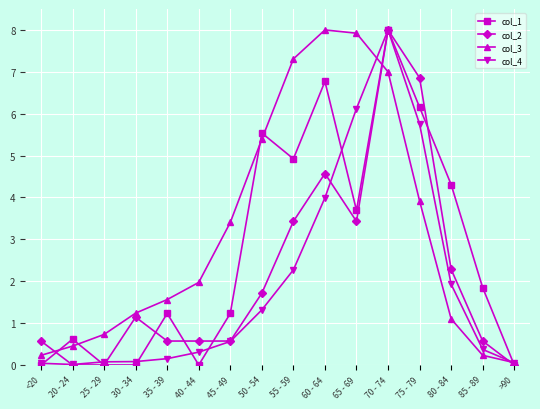

What is the total value across all series at 85 - 89?

3.0